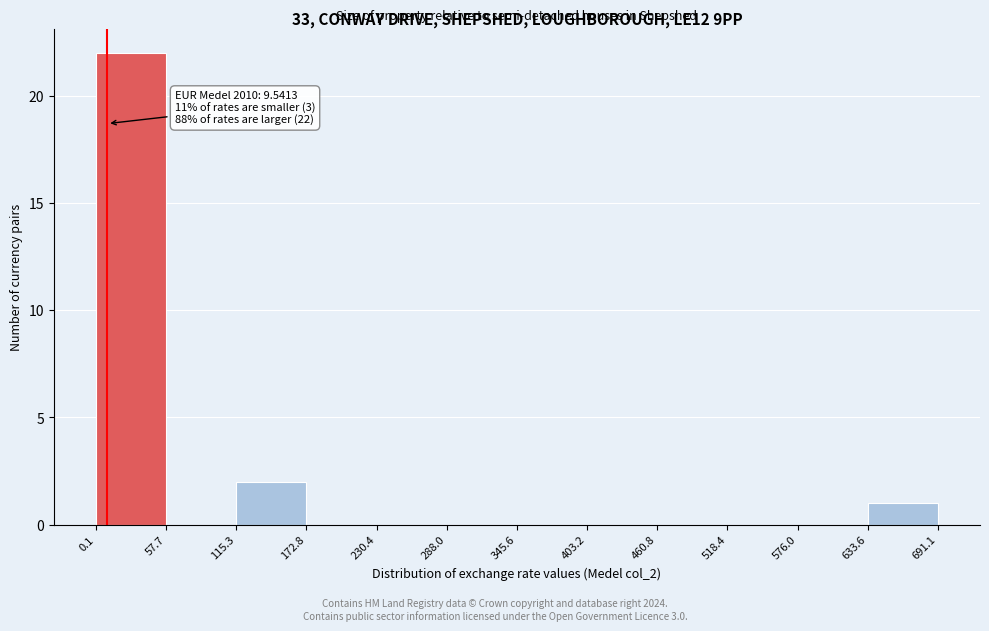

Which range on the x-axis has the tallest bar?

0.1 to 57.7